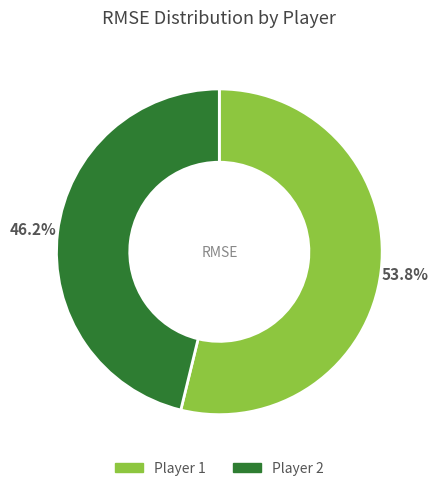

Is there a majority slice in this chart?

Yes